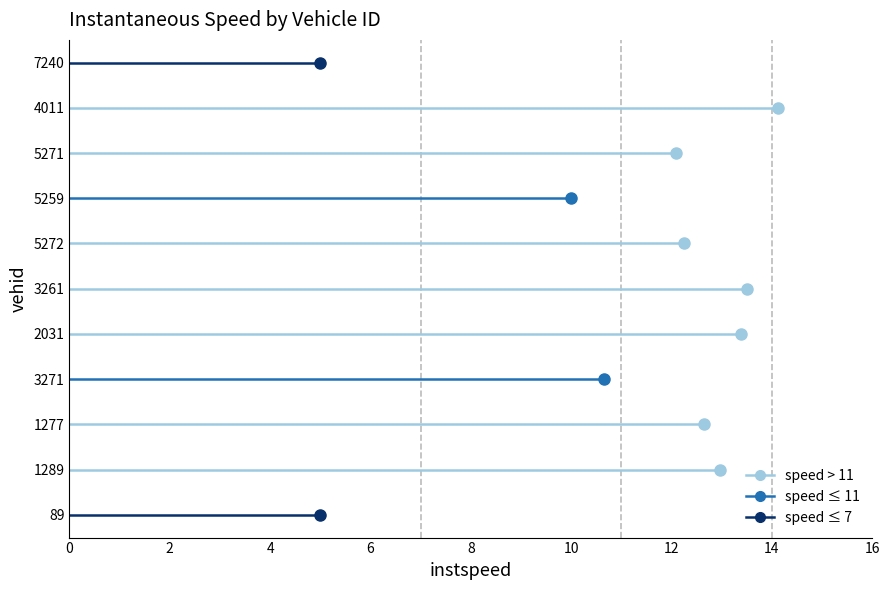

Which category has the lowest value across all series?

89